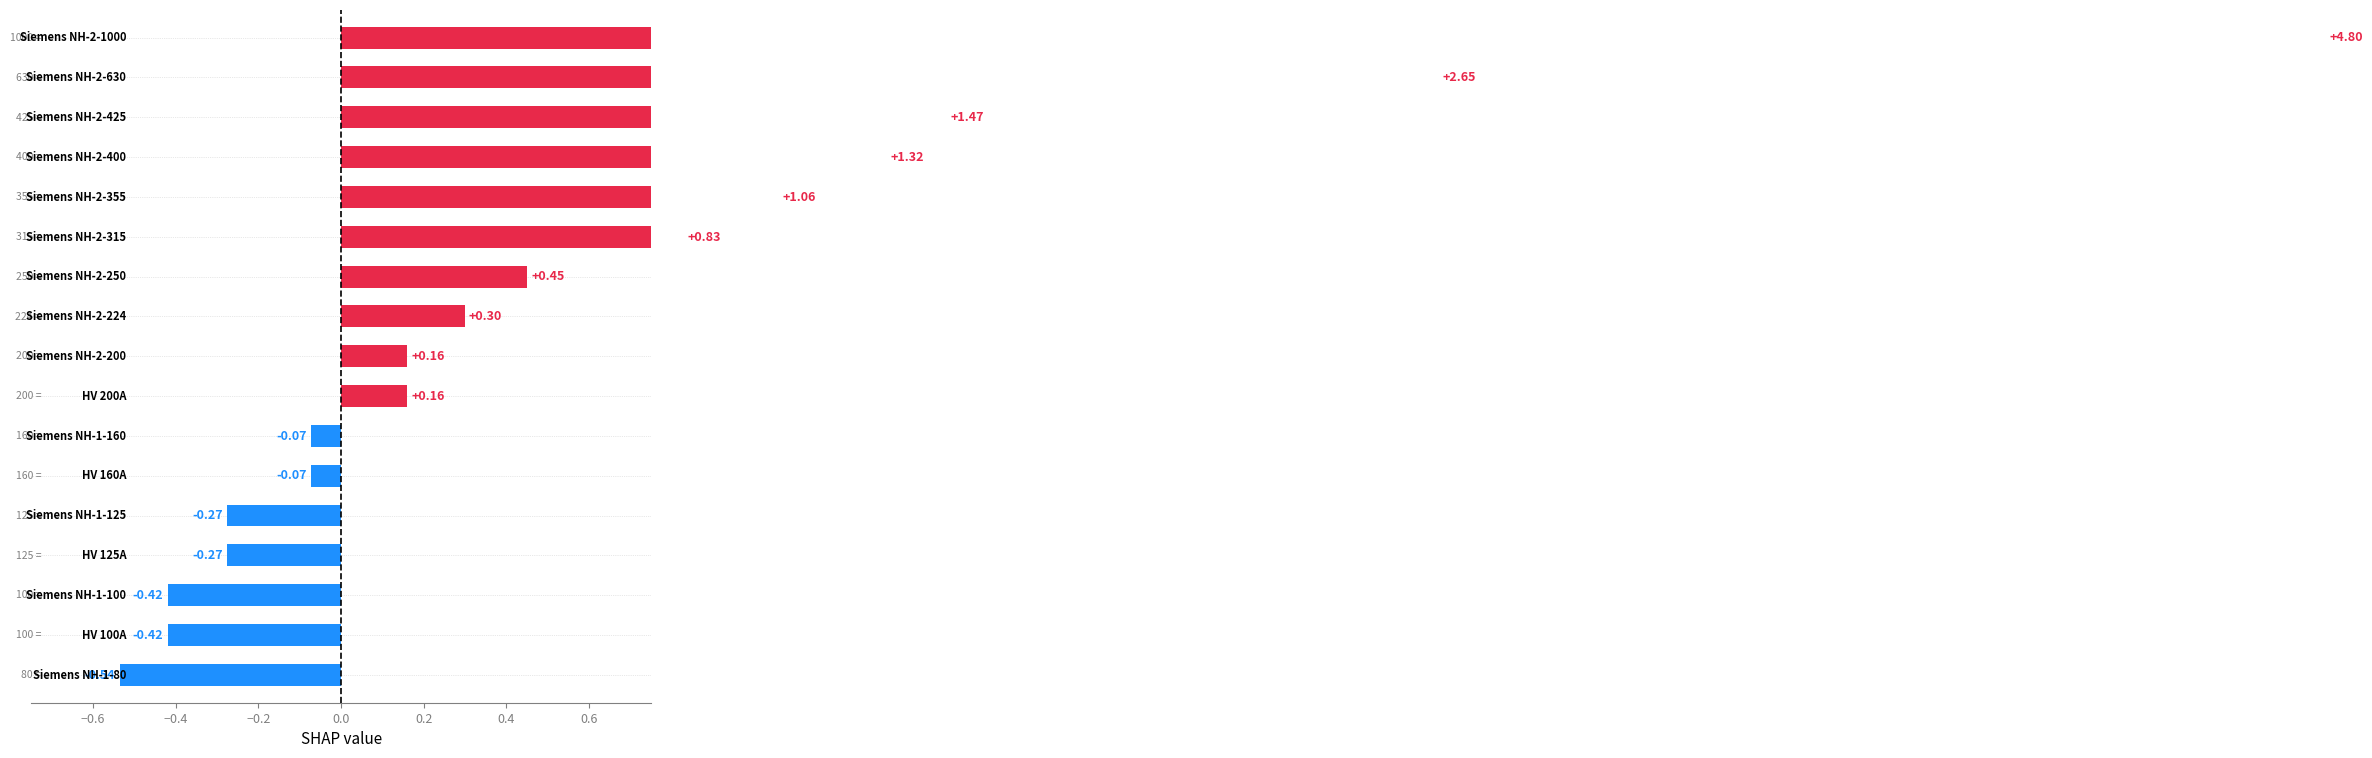

What is the sum of the values at 14 and 11?

-0.5